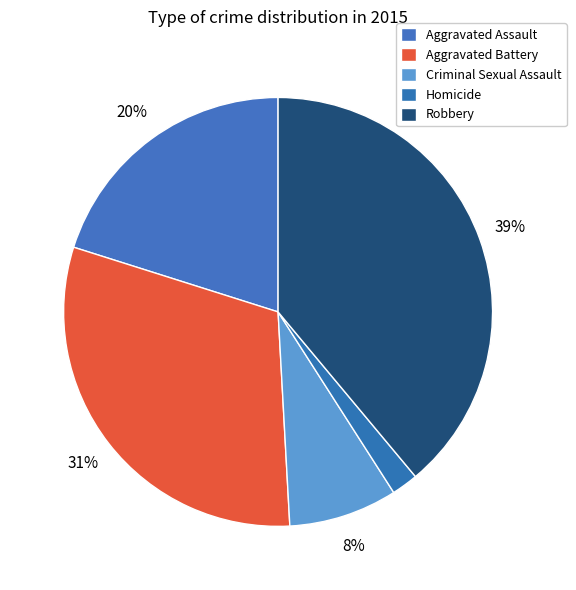

Is Robbery the majority of the pie?

No